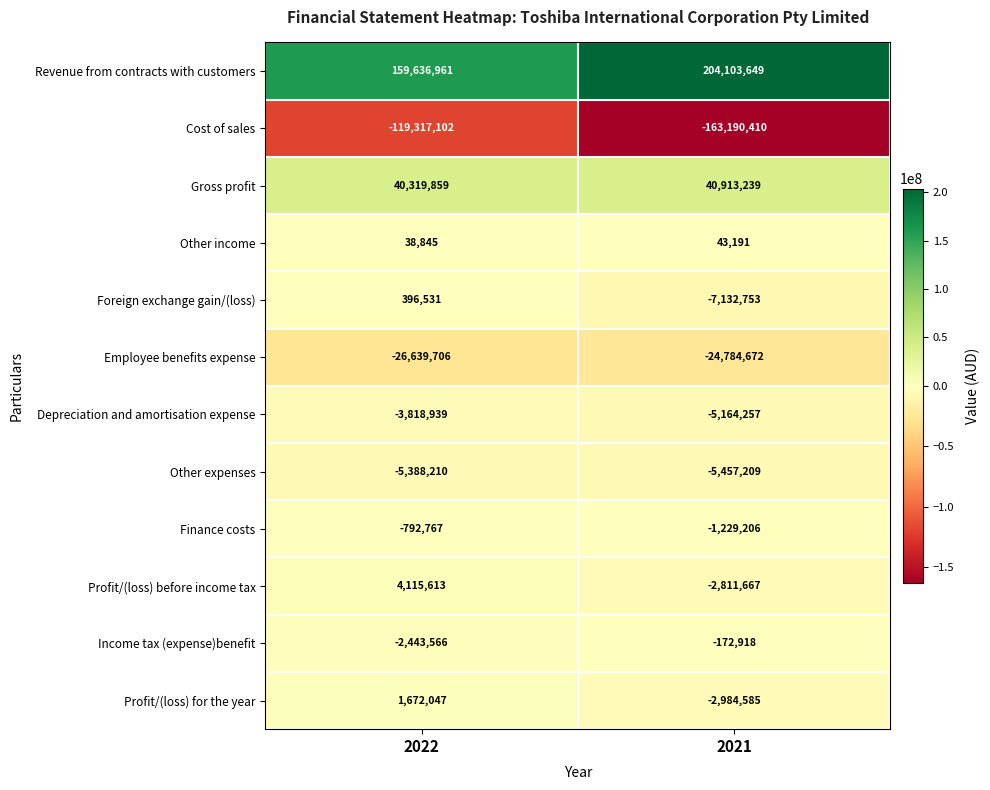

What is the difference between the highest and lowest values at 2022?

278954063